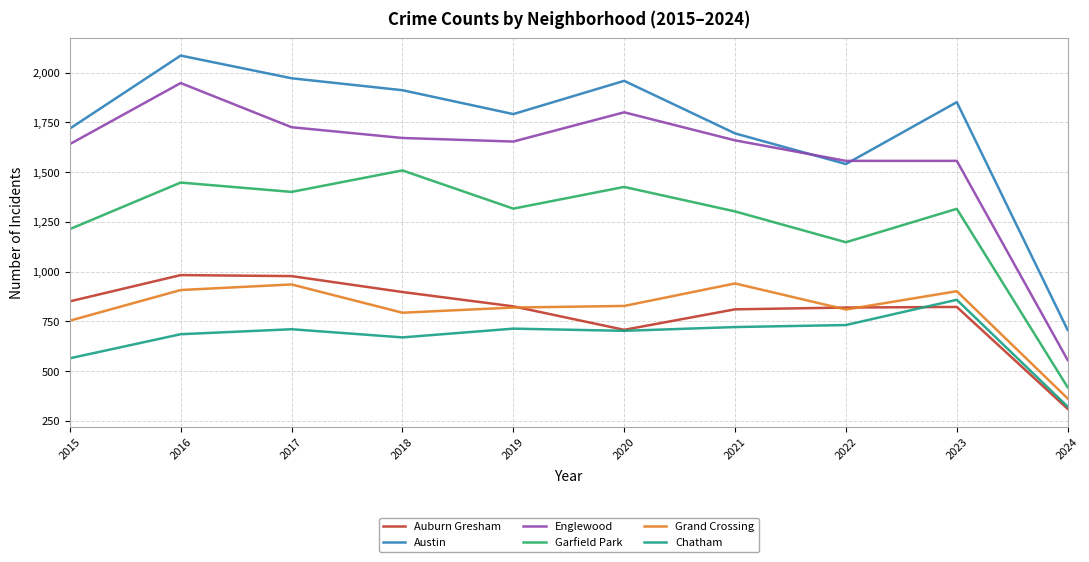

What is the greatest value displayed?

2086